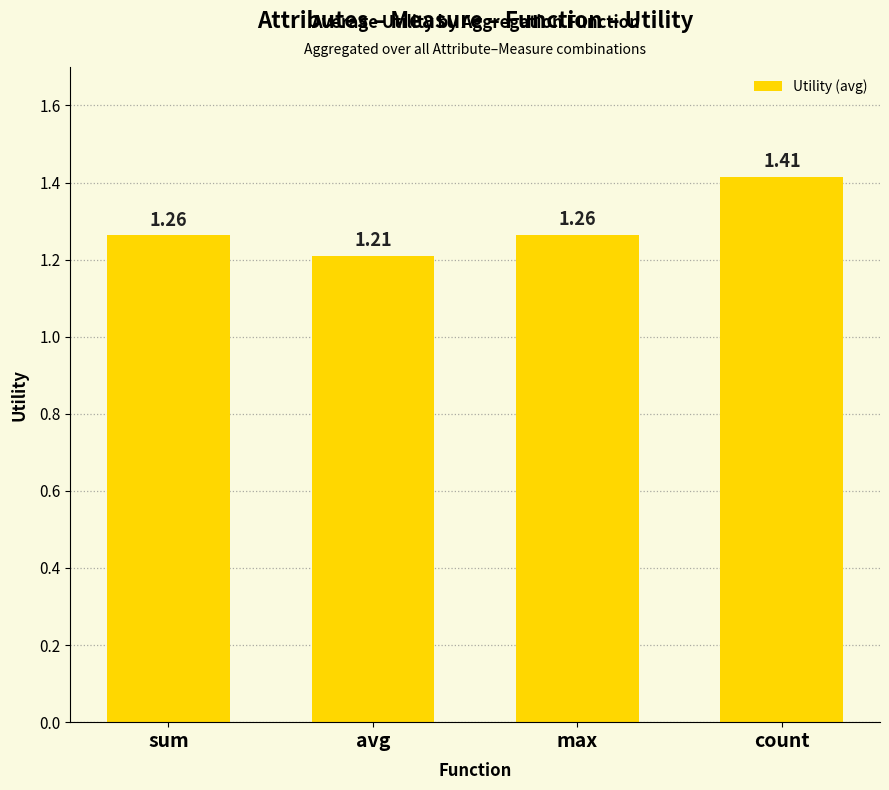

What is the difference between the maximum and minimum values?

0.2